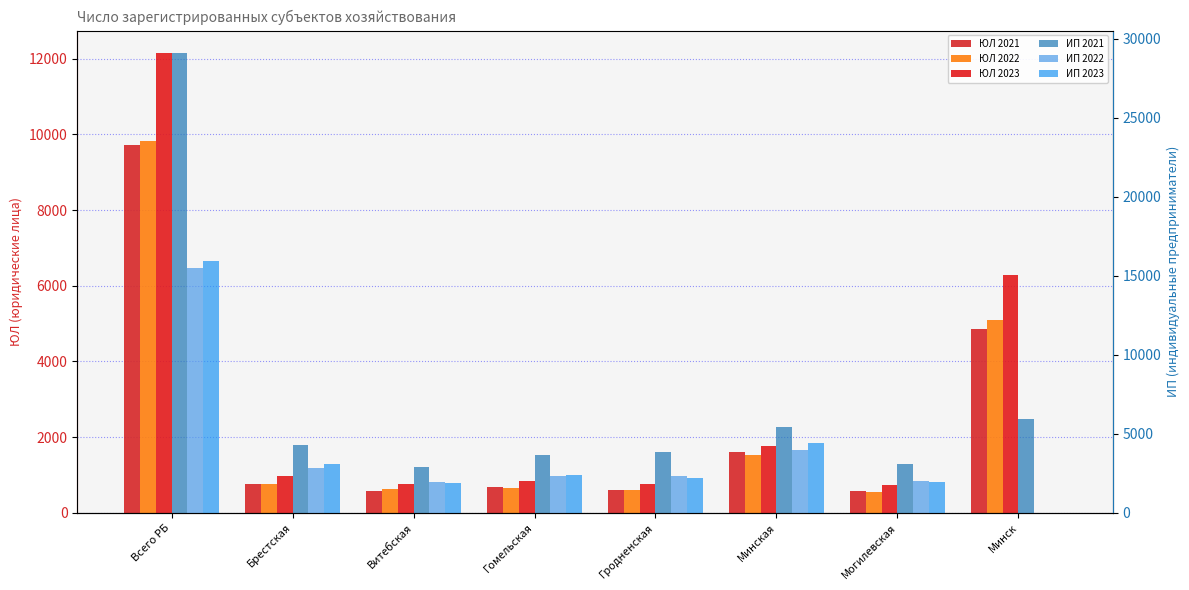

Where does the ИП 2021 series first go above 4270?

Всего РБ